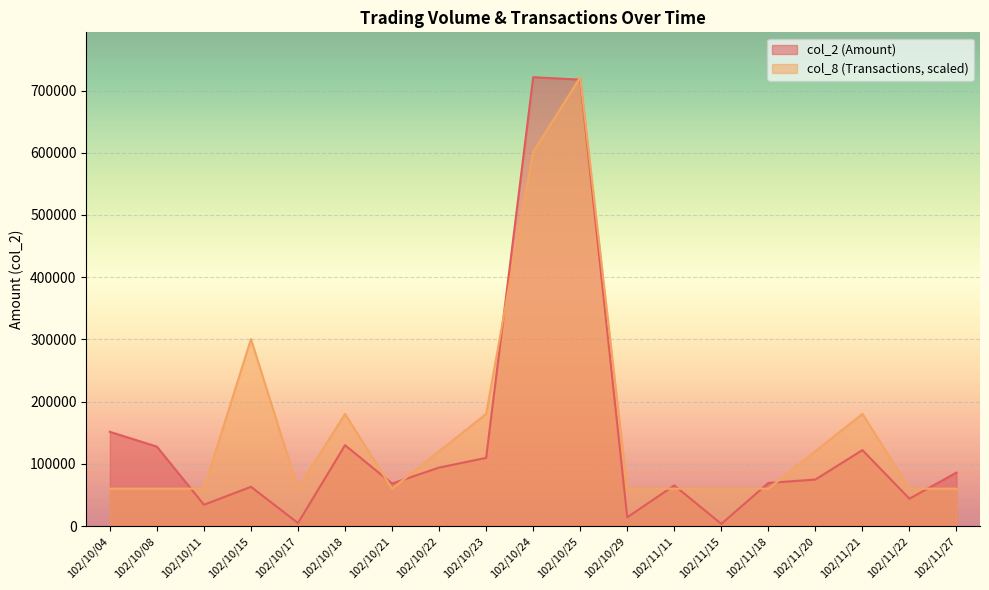

Is it true that col_8 (Transactions) equals 22400.4 at 102/11/18?

False